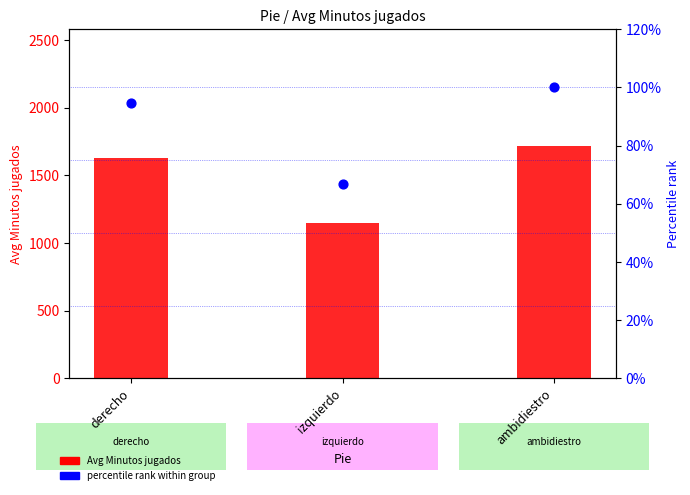

Which series has the largest total across all categories?

Avg Minutos jugados